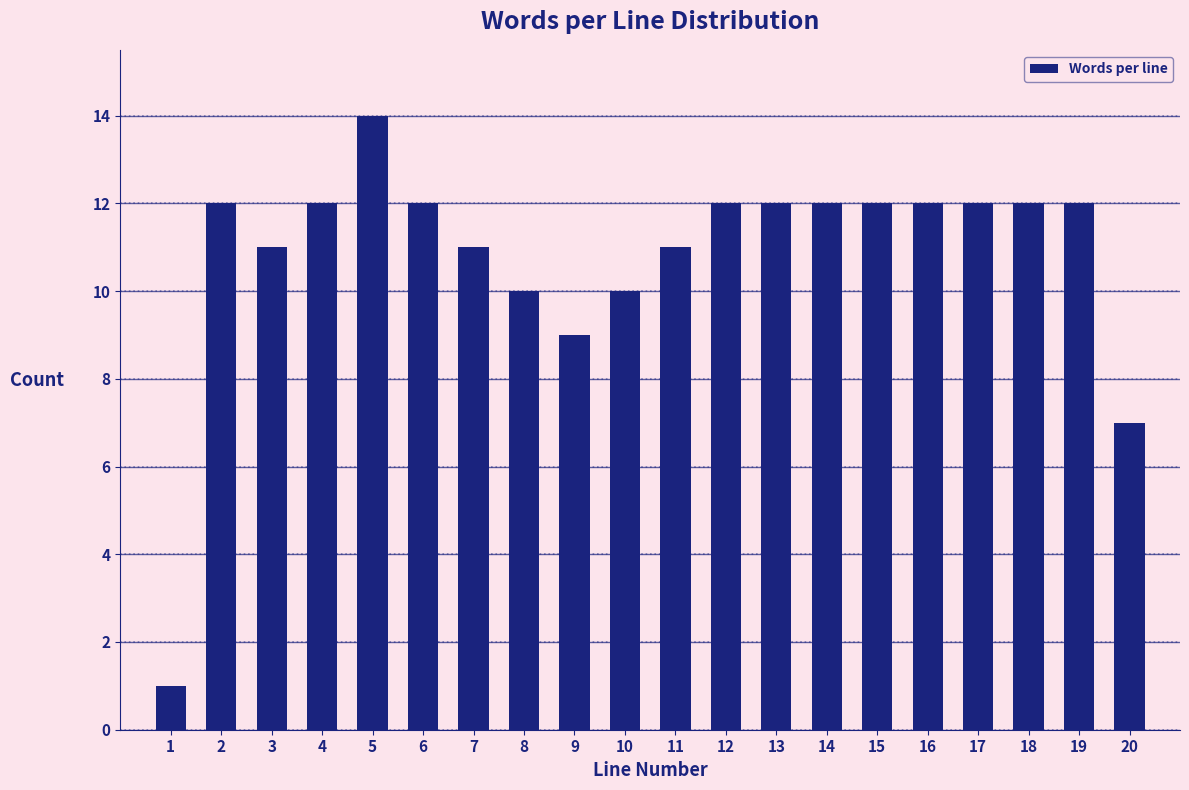

Reading left to right, transcribe all the data shown in this chart.

1	12	11	12	14	12	11	10	9	10	11	12	12	12	12	12	12	12	12	7